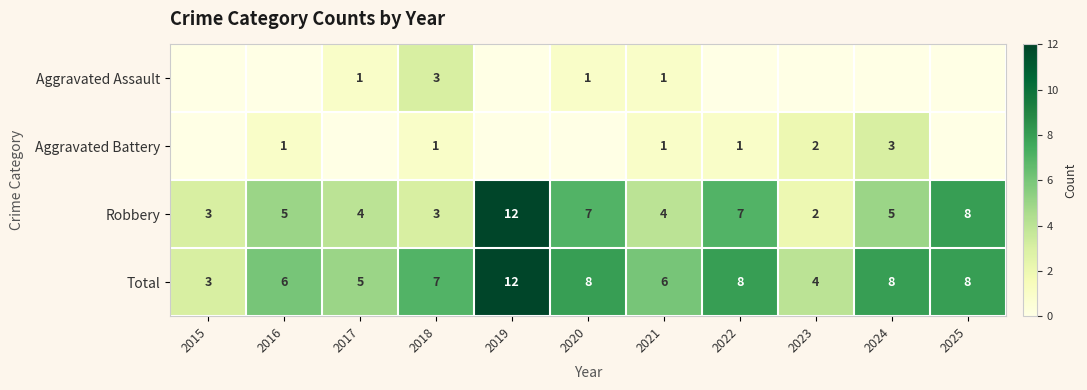

The value of Total at 2021 is 6. True or false?

True